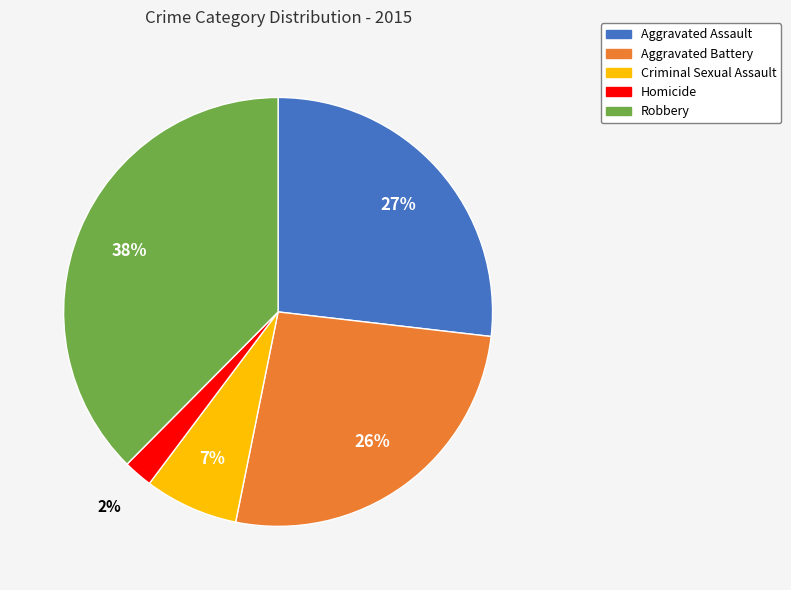

What percentage is the Aggravated Assault slice, to the nearest percent?

27%